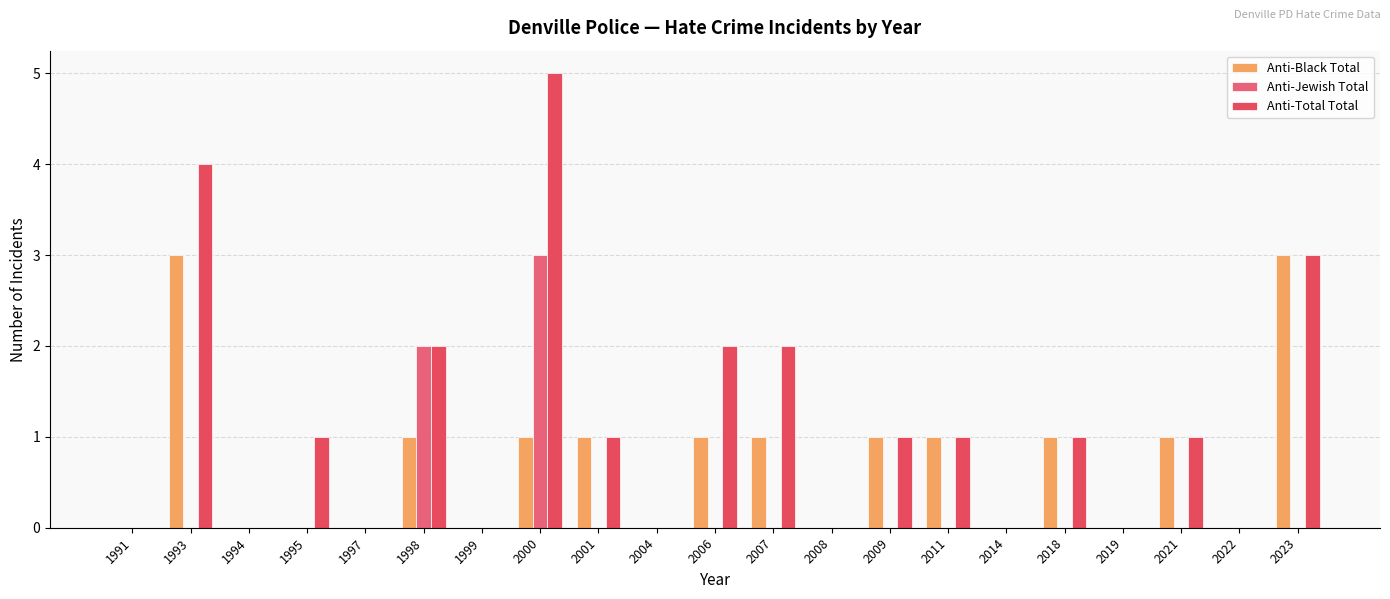

Count the number of categories in the chart.

21